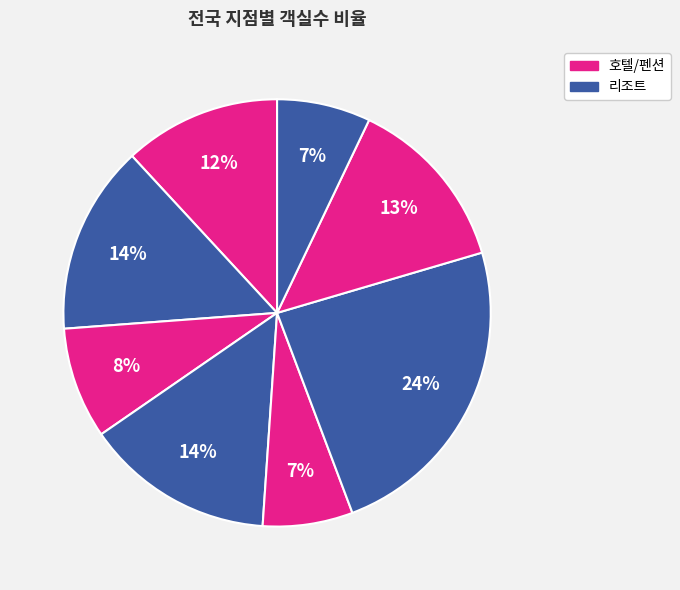

How many slices are in this pie chart?

8